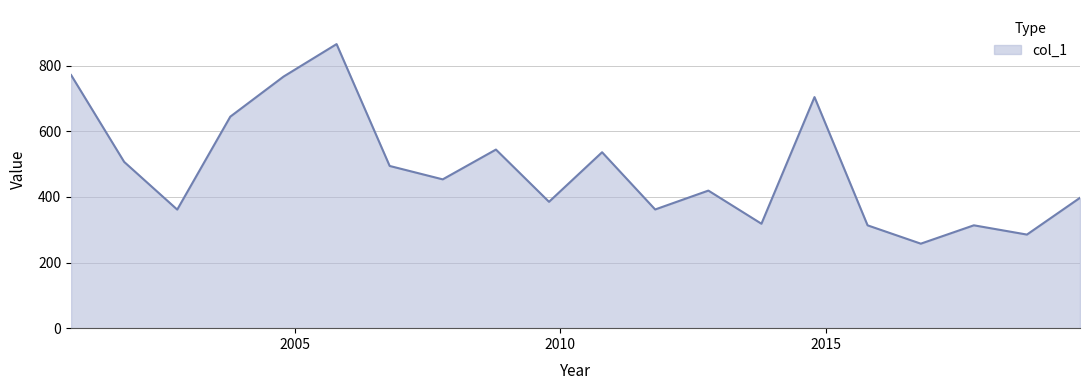

How many values are below 453?

10